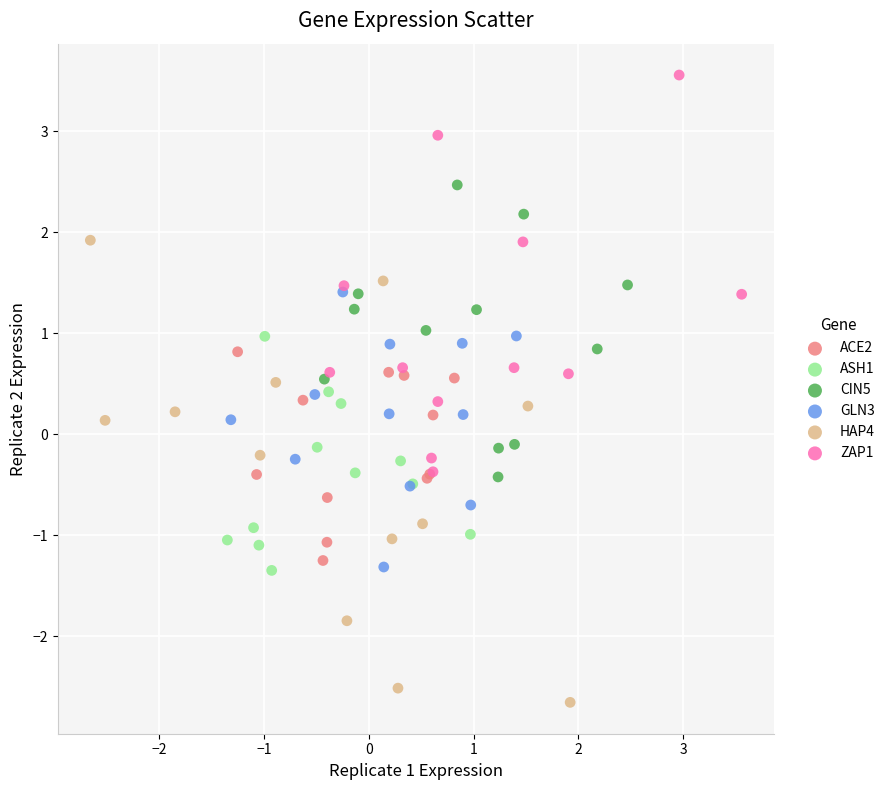

Which series contains the highest Y value?

ZAP1